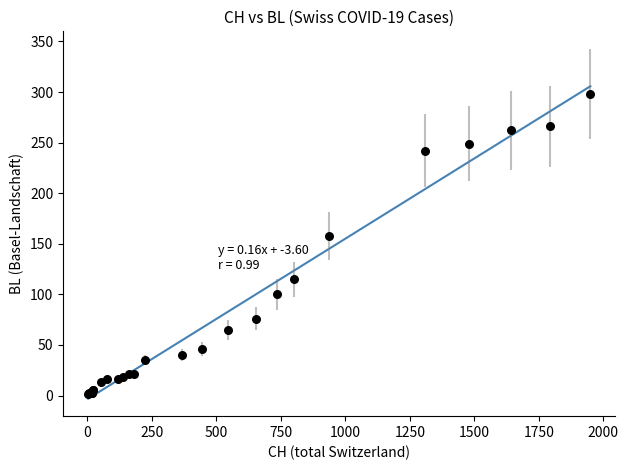

What Y value in the scatter plot is closest to 149?

158